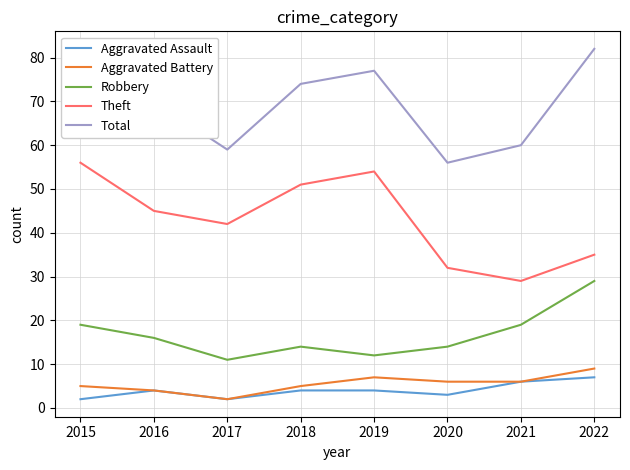

What is the spread (max minus min) of values at 2017?

57